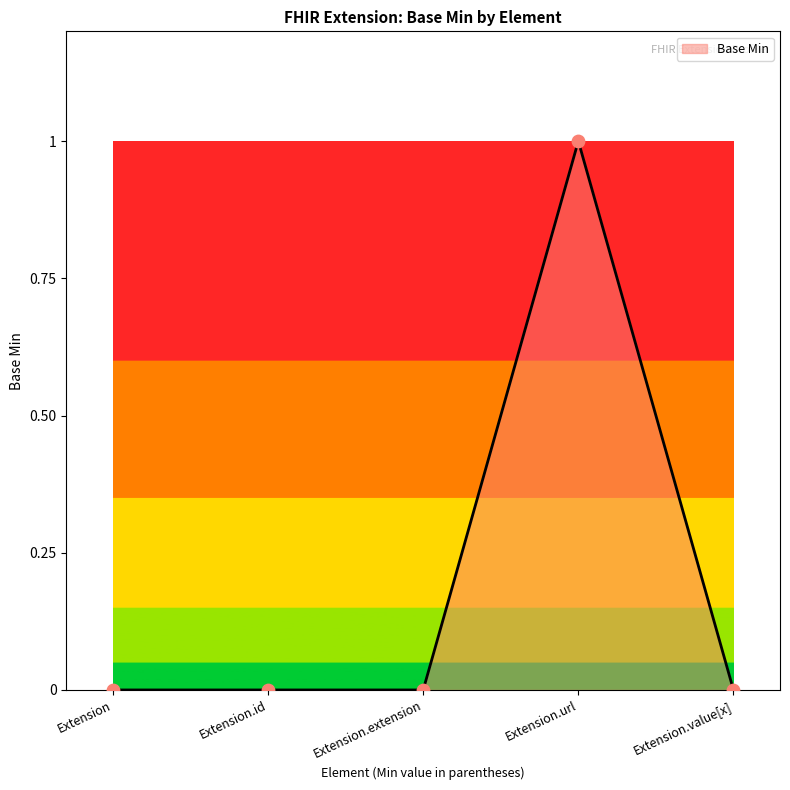

Between Extension.value[x] and Extension.url, which is larger?

Extension.url